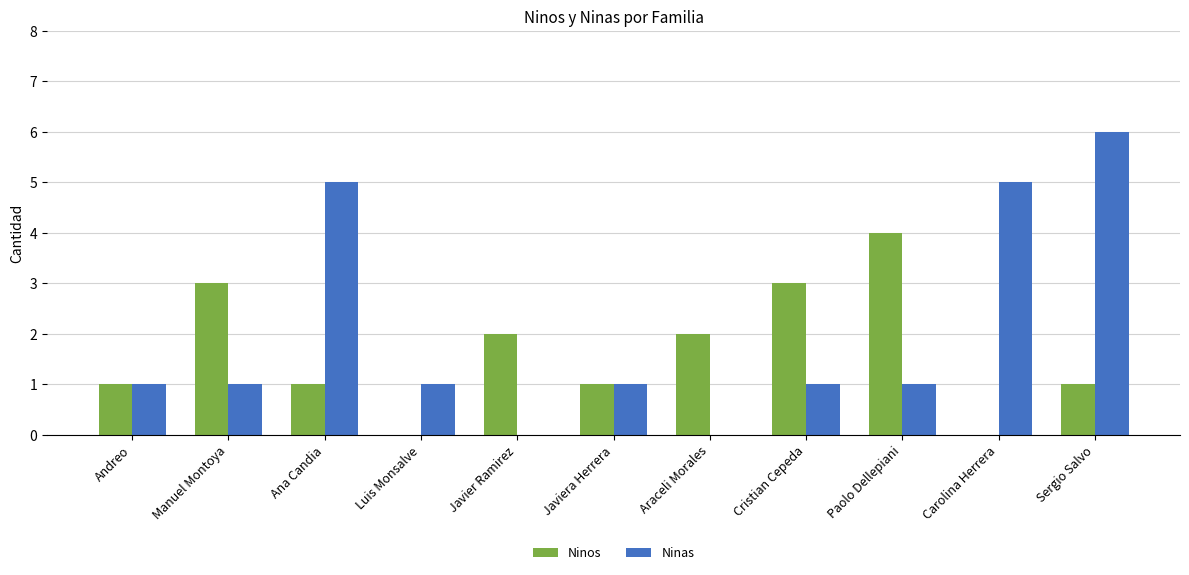

Which series has the largest range (max minus min)?

Ninas